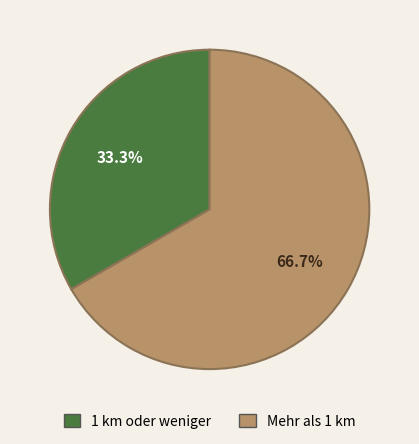

To the nearest percent, what is the combined percentage of 1 km oder weniger and Mehr als 1 km?

100%